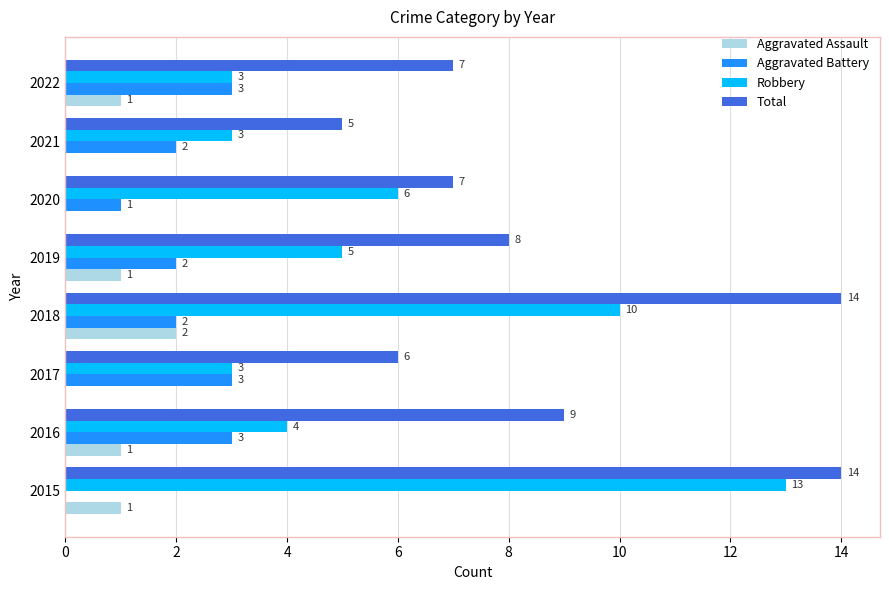

The Aggravated Battery series shows 3 at 2017. True or false?

True